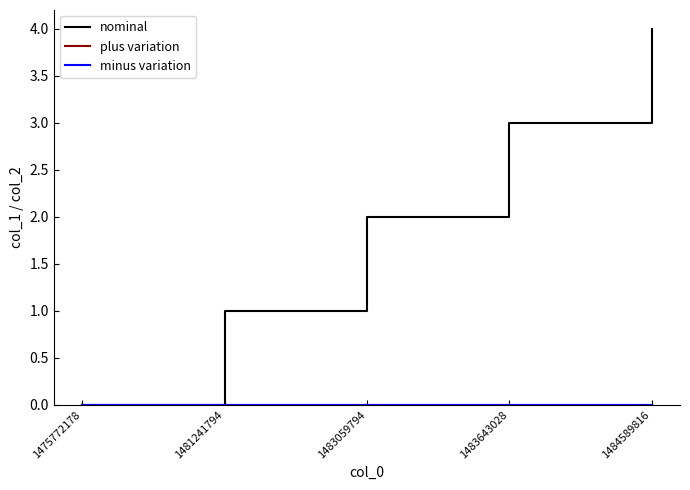

Does the chart have visible grid lines?

No